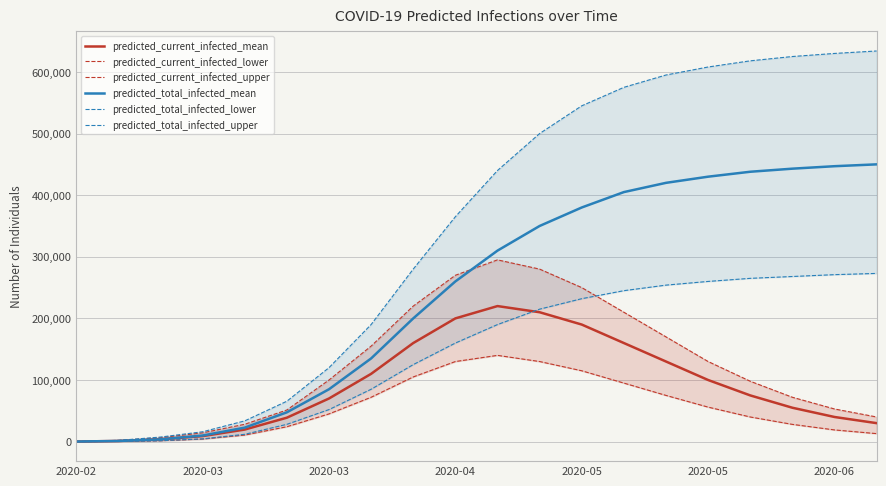

How many distinct data groups are displayed?

6